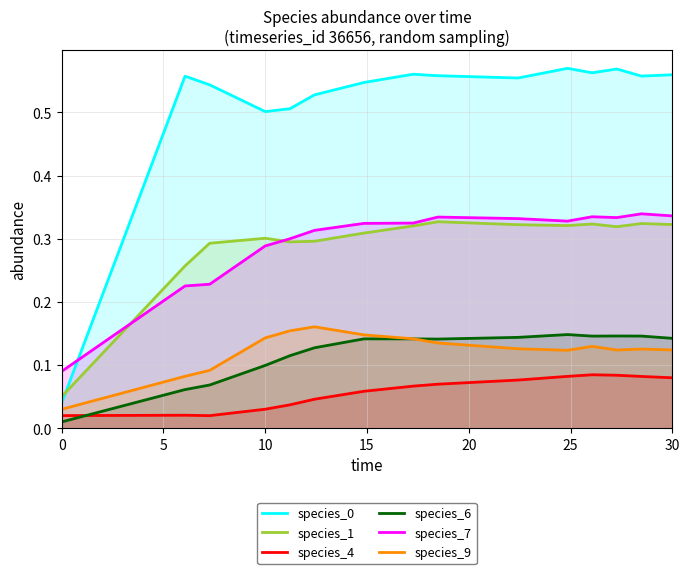

What is the sum of all species_1 values?

4.4